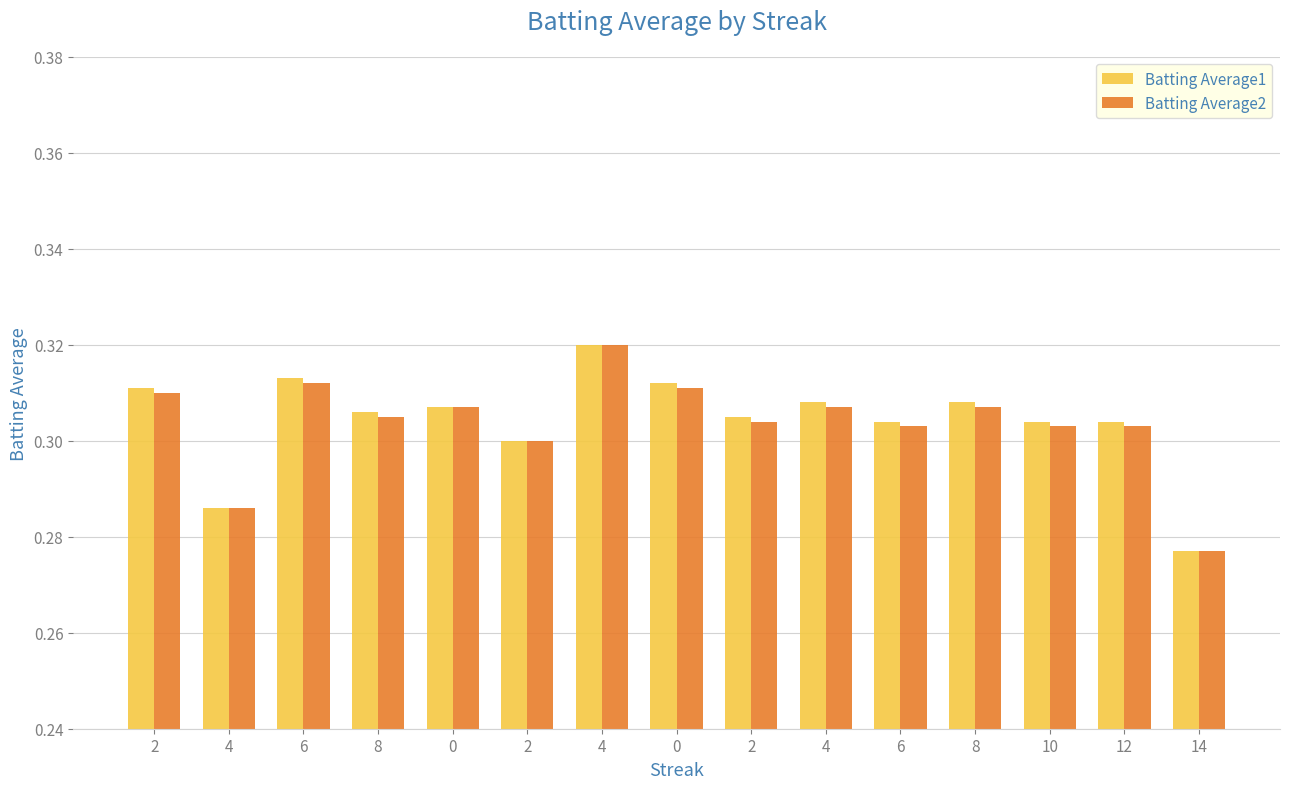

What is the value of the Batting Average1 bar at the 15th from the left?

0.3